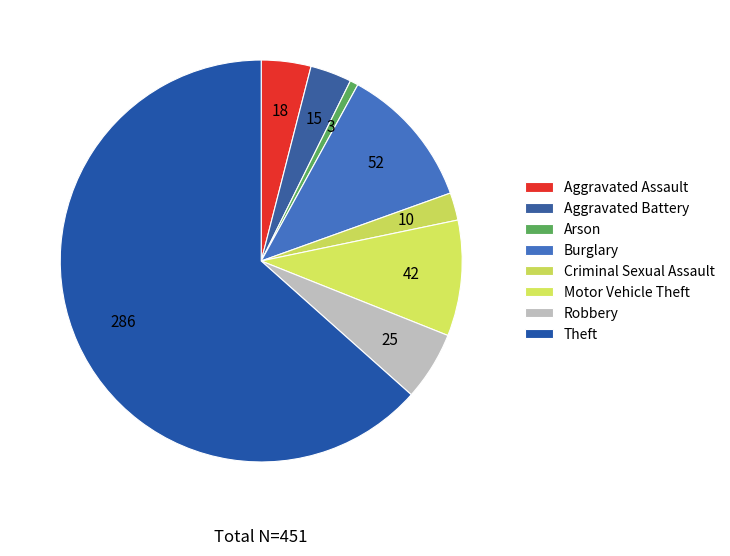

Combined, what portion of the pie is Aggravated Battery and Theft?

66.7%